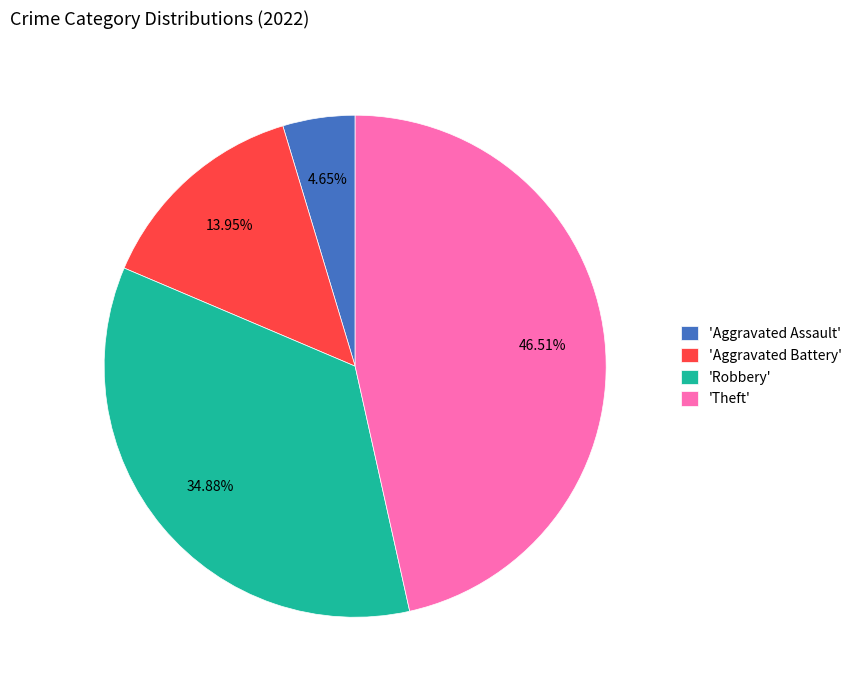

Is 'Aggravated Assault' the majority of the pie?

No